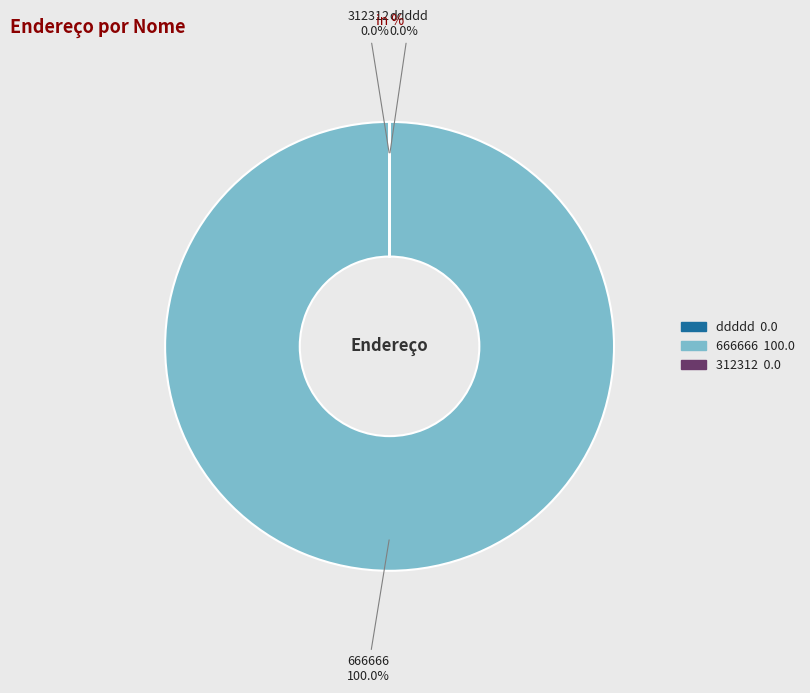

Which category has the biggest portion of the pie?

666666